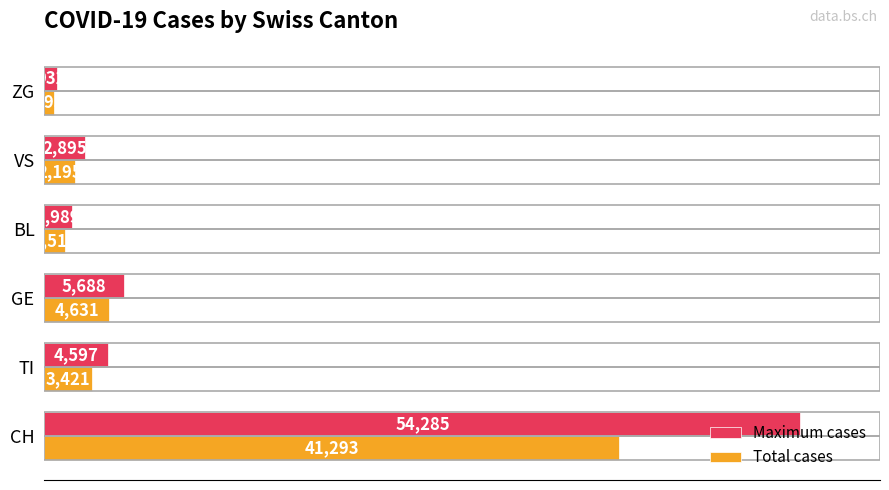

How many data points in Total cases are less than 3421?

3